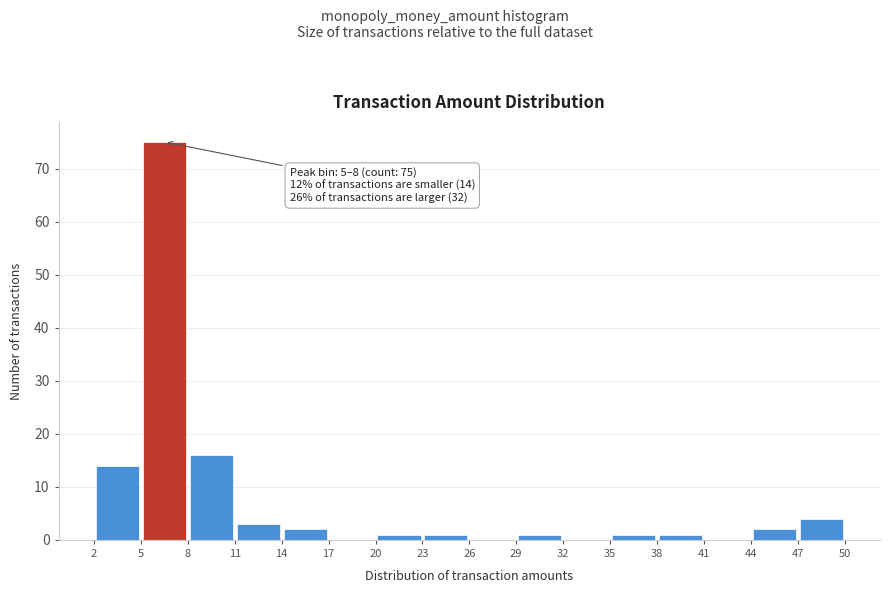

Over which range of the x-axis is the bar tallest?

5 to 8